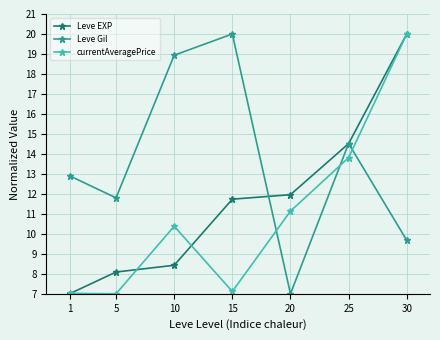

Where does the Leve EXP series first go above 11?

15